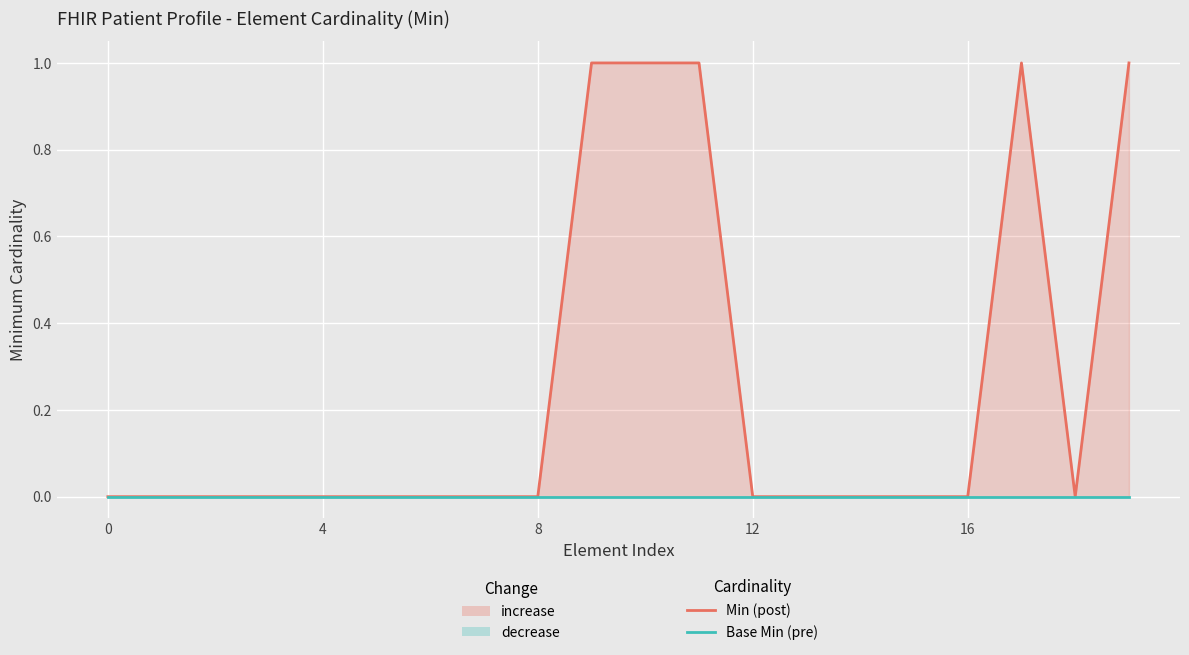

The Base Min series shows 0 at 6. True or false?

True